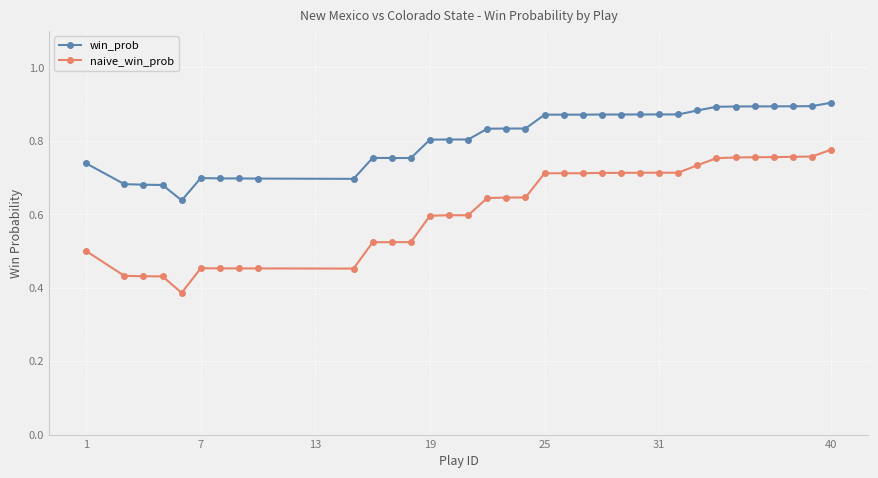

True or false: win_prob and naive_win_prob cross at least once.

False